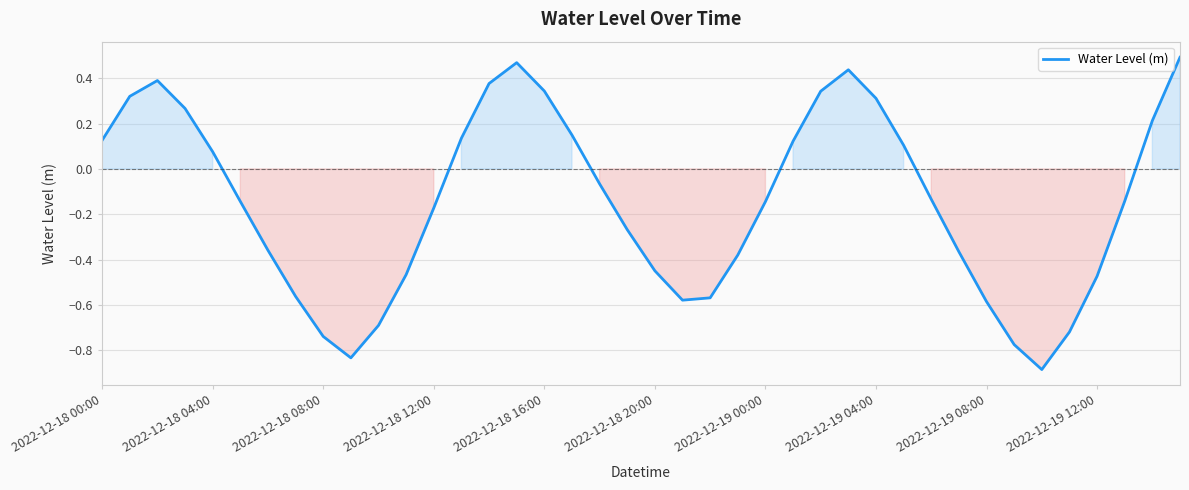

The chart shows a value of -0.2 at 2022-12-19 12:00. True or false?

False